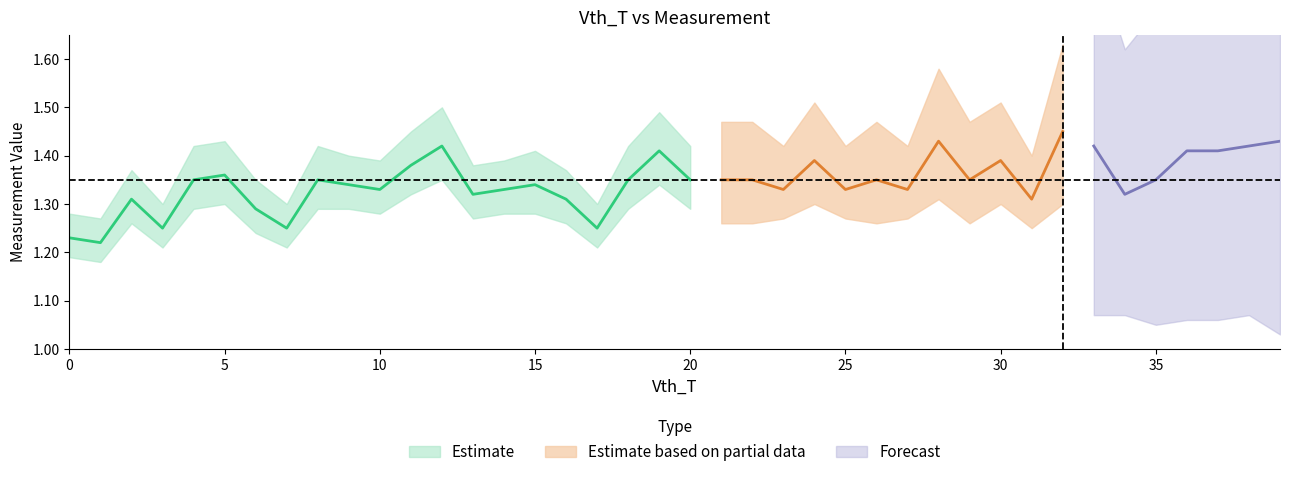

How many lines are shown in the chart?

5